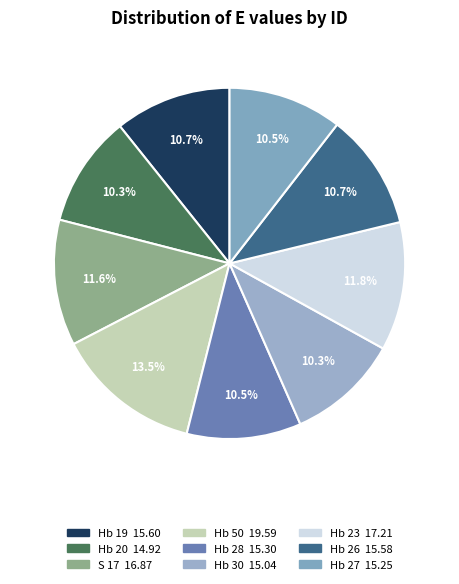

The S 17 slice represents 5% of the pie. True or false?

False